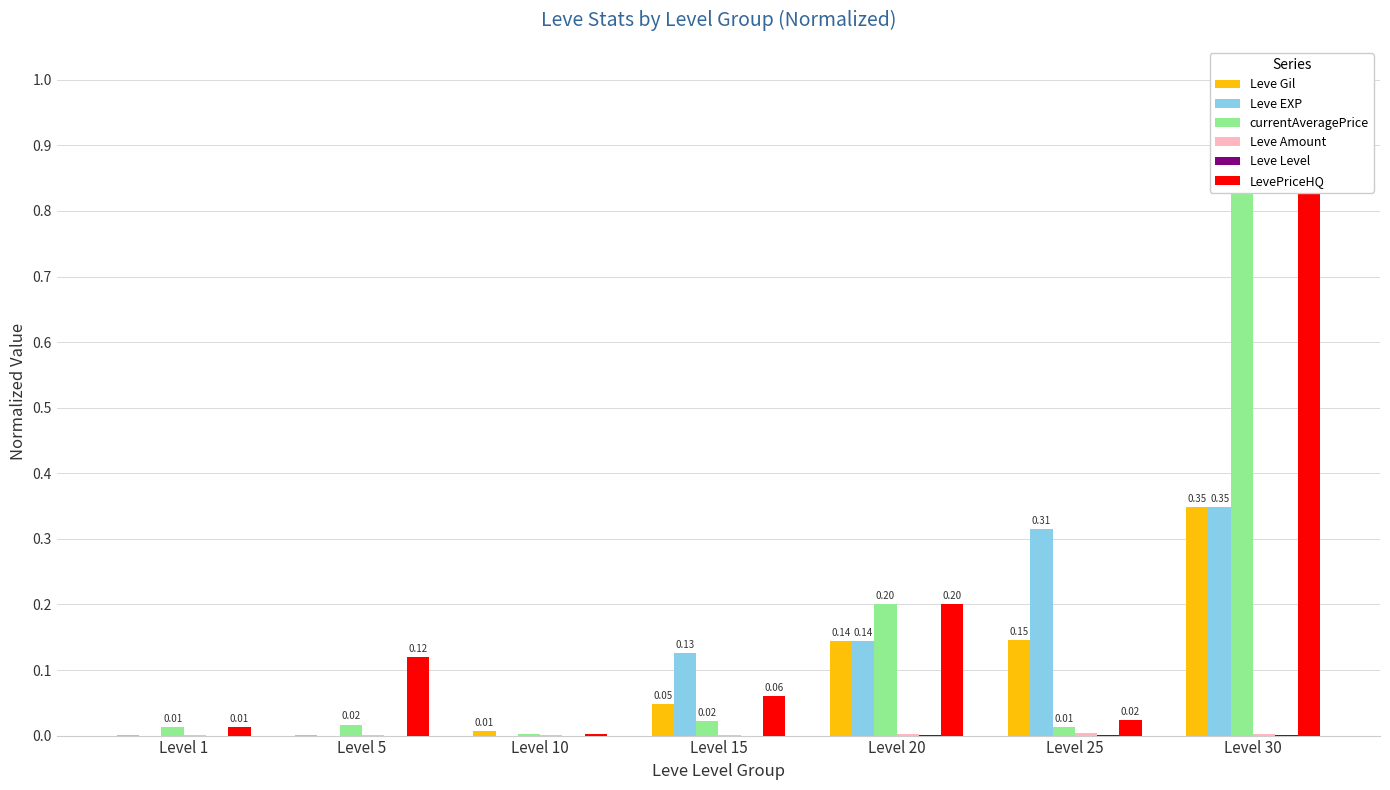

At which category does the chart reach its peak across all series?

Level 30